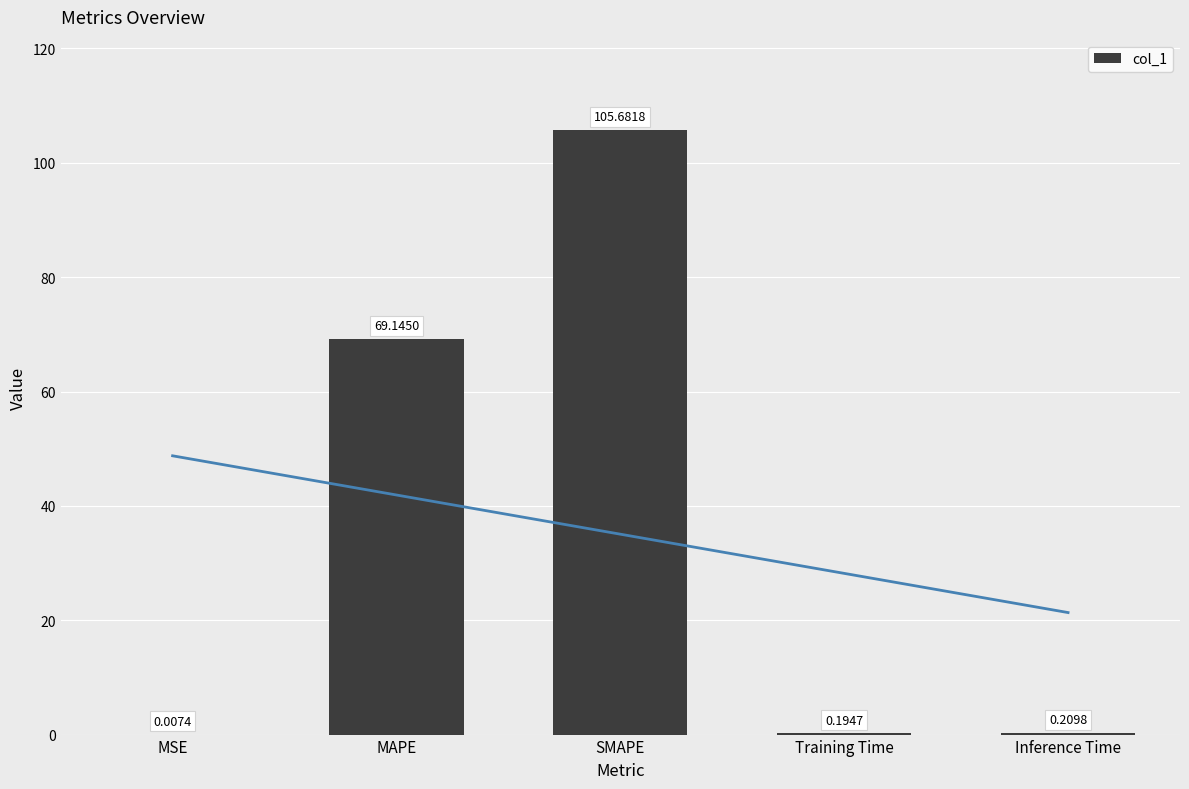

At which category does the chart reach its minimum across all series?

MSE